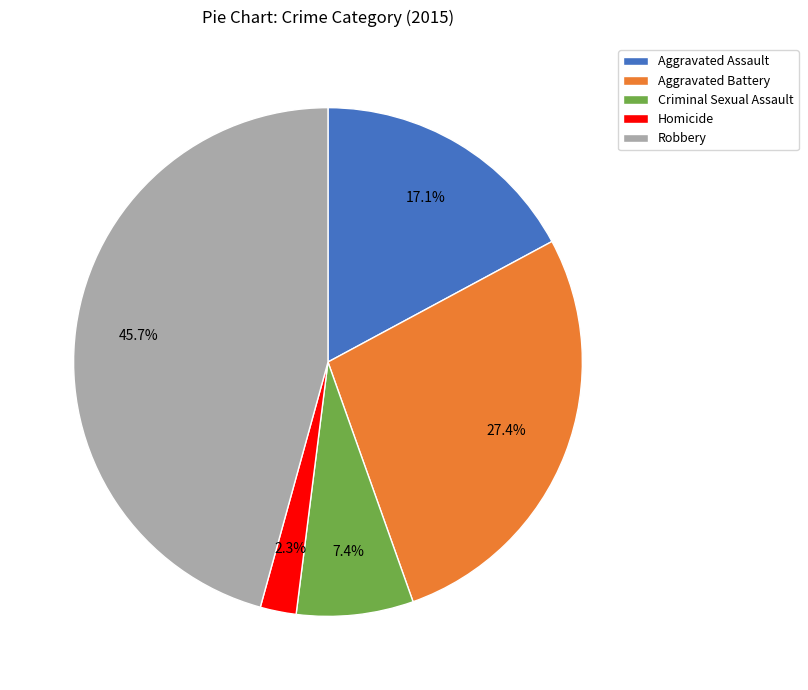

Between Criminal Sexual Assault and Aggravated Battery, which is larger?

Aggravated Battery